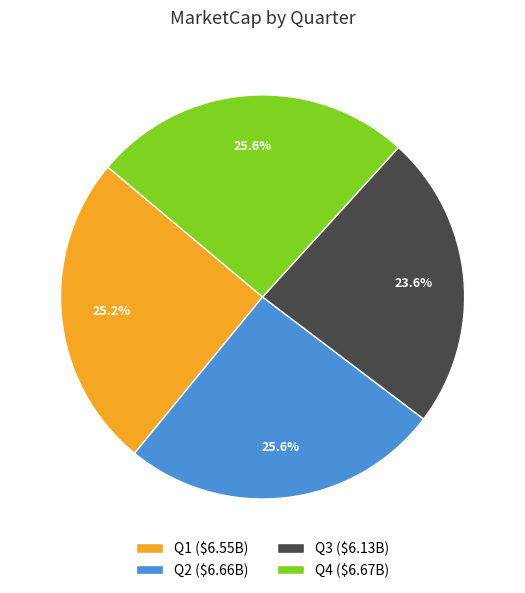

How many segments does this pie chart have?

4